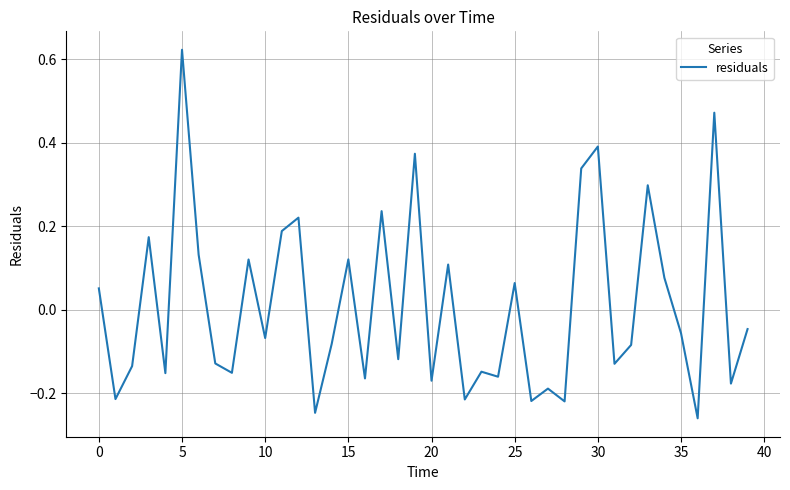

Where is the data nearest to the value 0?

39